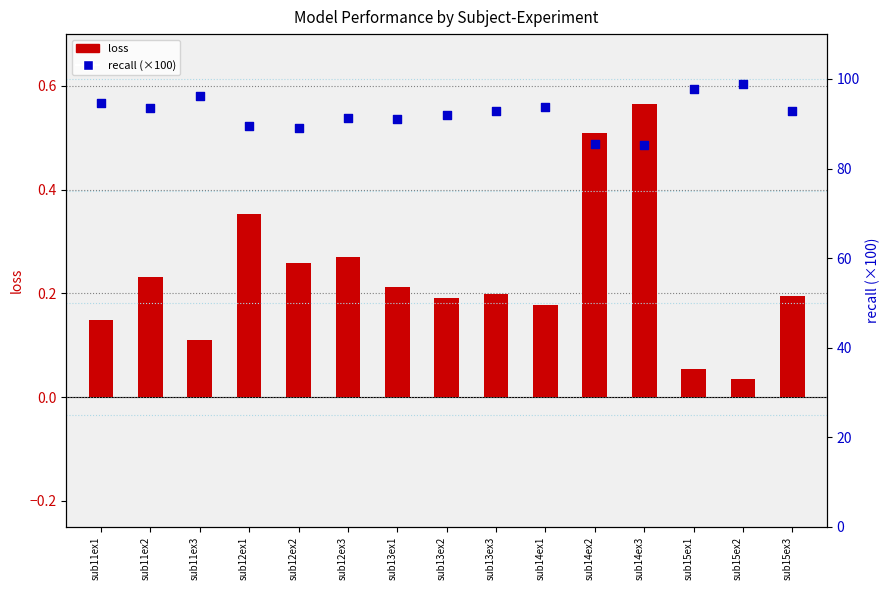

Which series has the largest total across all categories?

recall (×100)